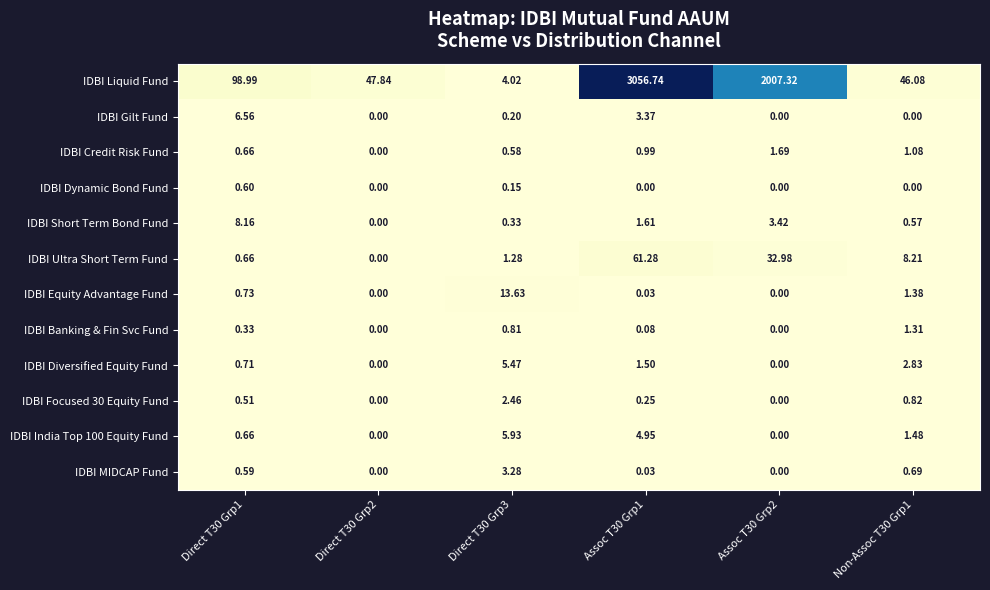

What is the greatest value displayed?

3056.7